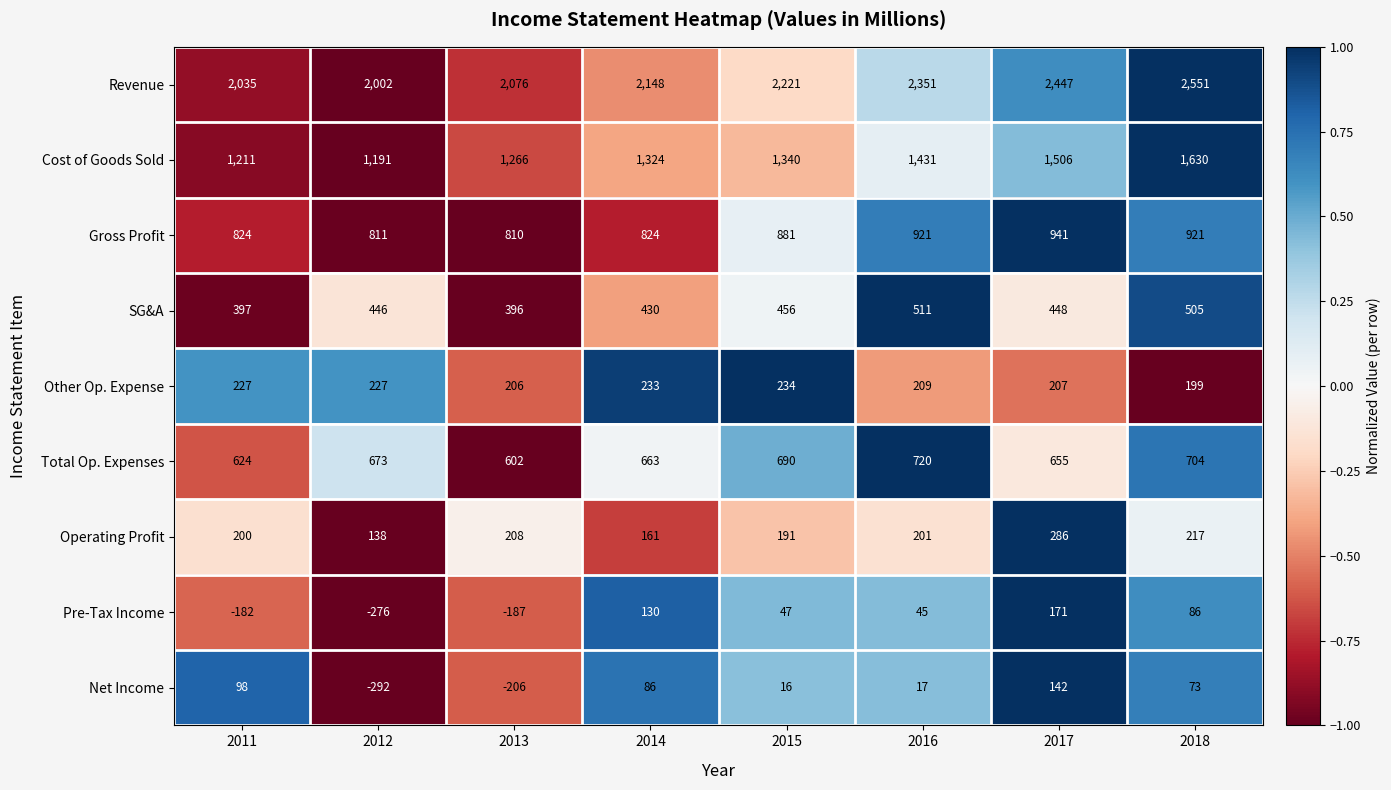

What is the sum of the Total Op. Expenses values at 2011 and 2017?

1279